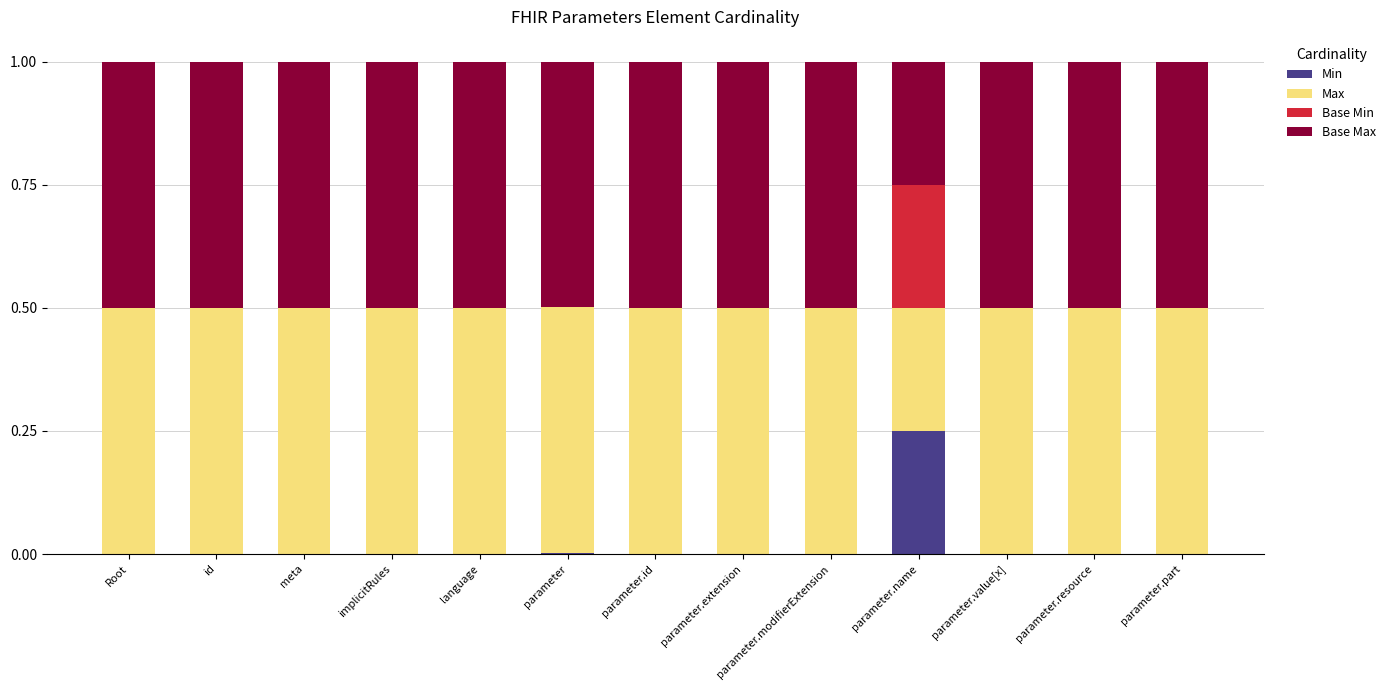

The Min series shows 0.2 at language. True or false?

False